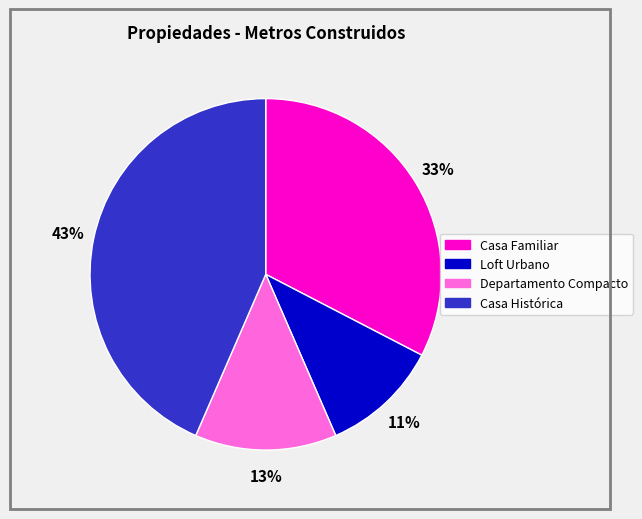

What percentage is the Loft Urbano slice, to the nearest percent?

11%